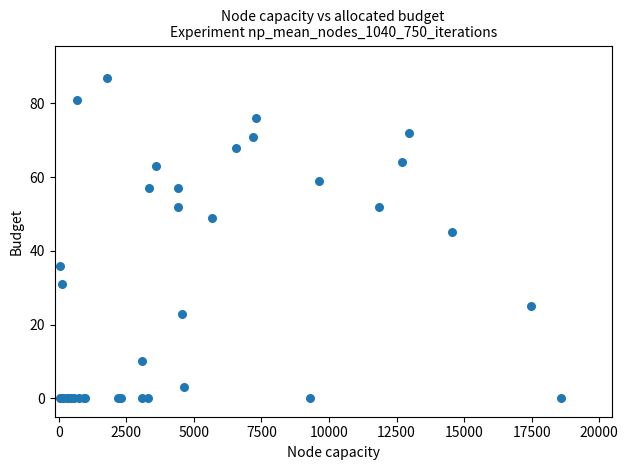

What Y value in the scatter plot is closest to 43?

45